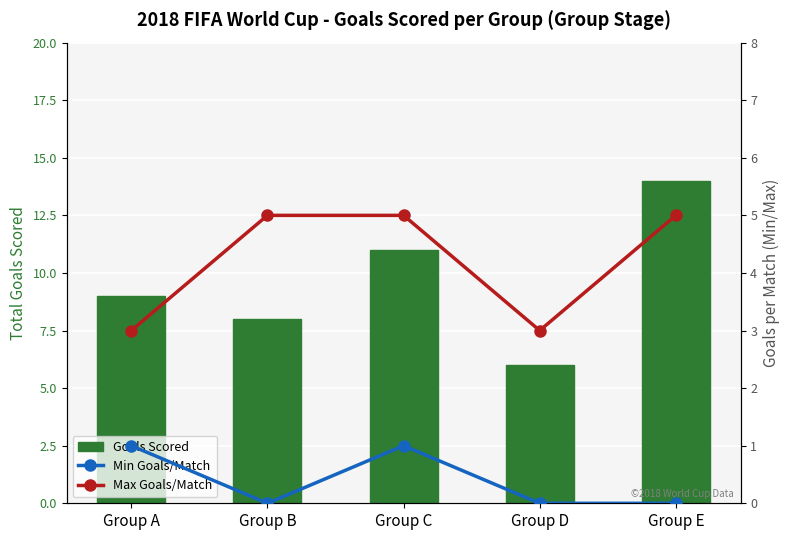

Read the Max Goals/Match value at Group A.

3